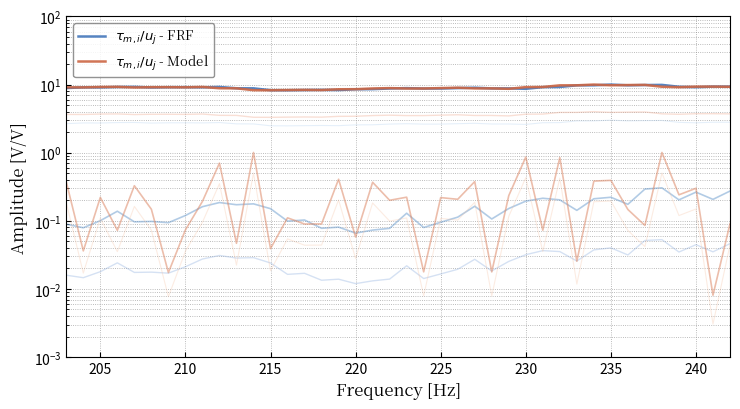

Does the chart have visible grid lines?

Yes